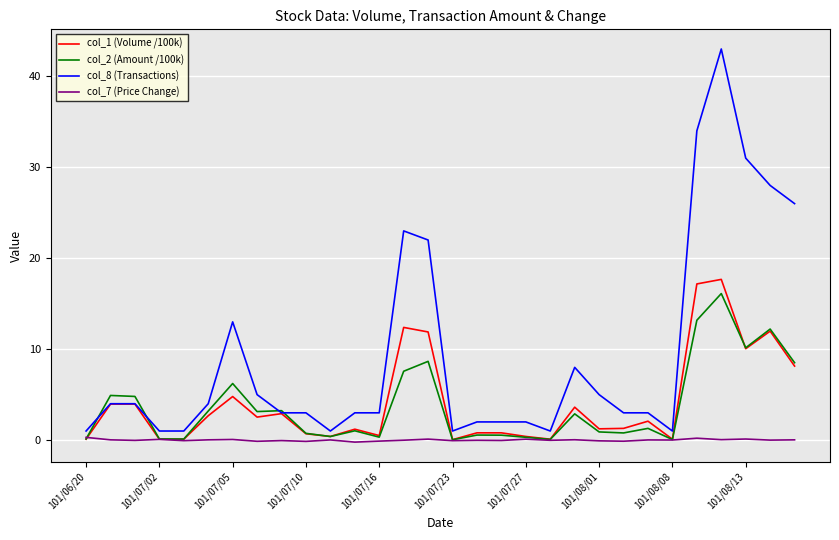

What is the smallest value displayed?

-0.2